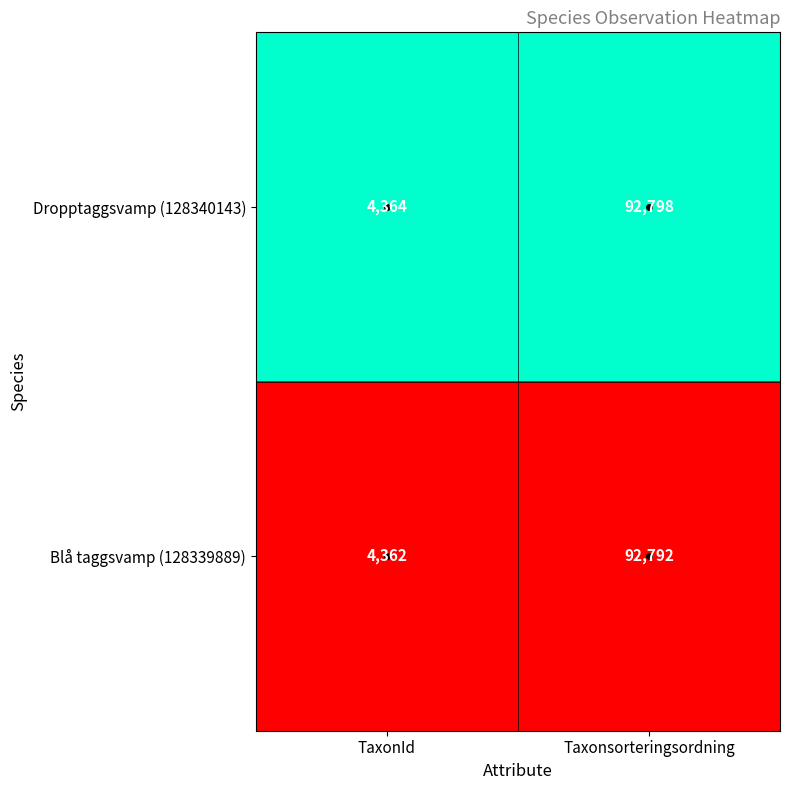

List the series in order of their peak value, highest first.

Dropptaggsvamp (128340143), Blå taggsvamp (128339889)